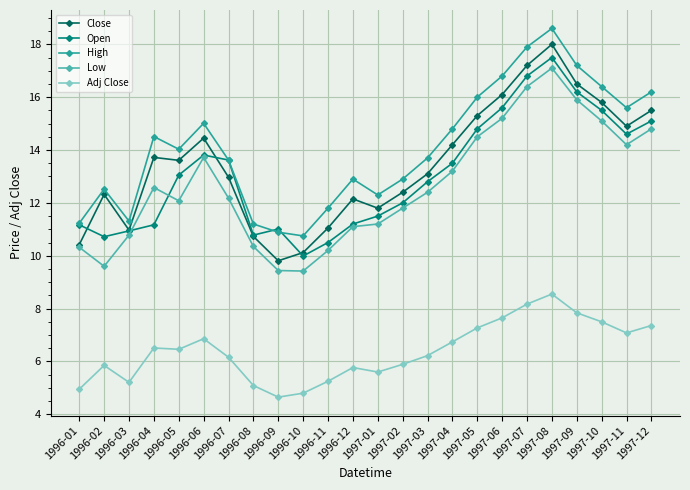

What are all the series names shown in the legend?

Close, Open, High, Low, Adj Close